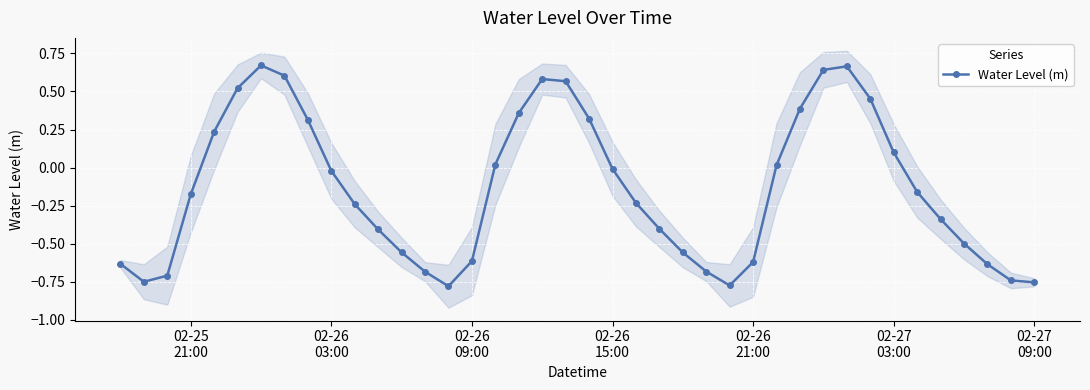

True or false: Water Level (m) has more than 0 points higher than both neighbors.

True